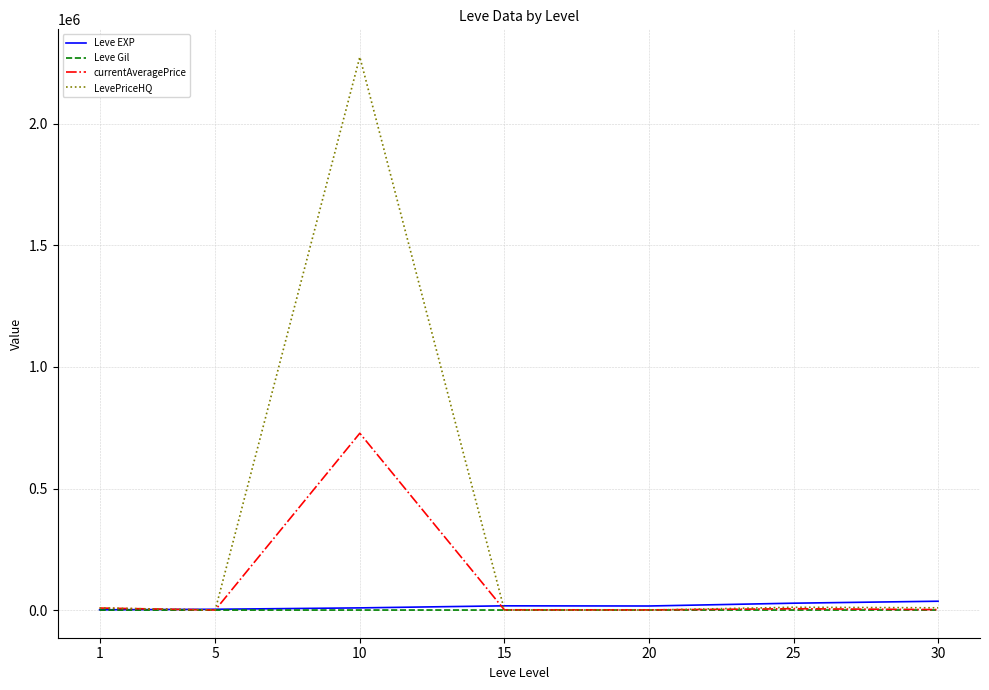

Which series has the largest total across all categories?

LevePriceHQ